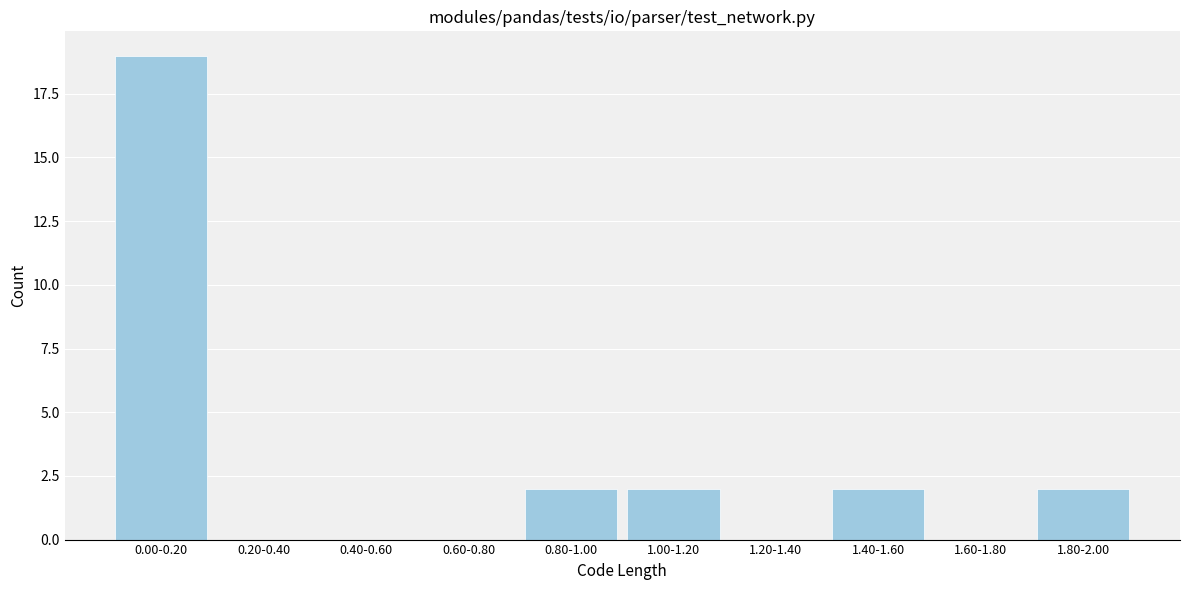

Reading right to left, list all the values displayed in this chart.

1.80-2.00=2	1.60-1.80=0	1.40-1.60=2	1.20-1.40=0	1.00-1.20=2	0.80-1.00=2	0.60-0.80=0	0.40-0.60=0	0.20-0.40=0	0.00-0.20=19